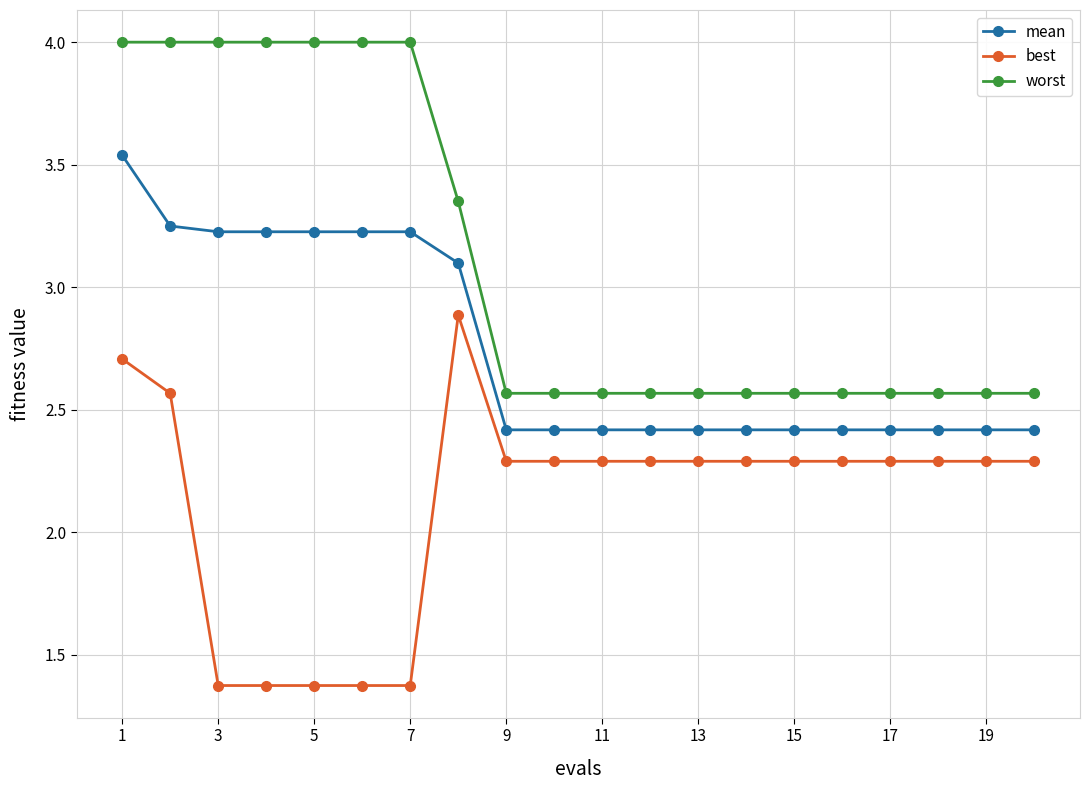

What is the average value of the best series?

2.1